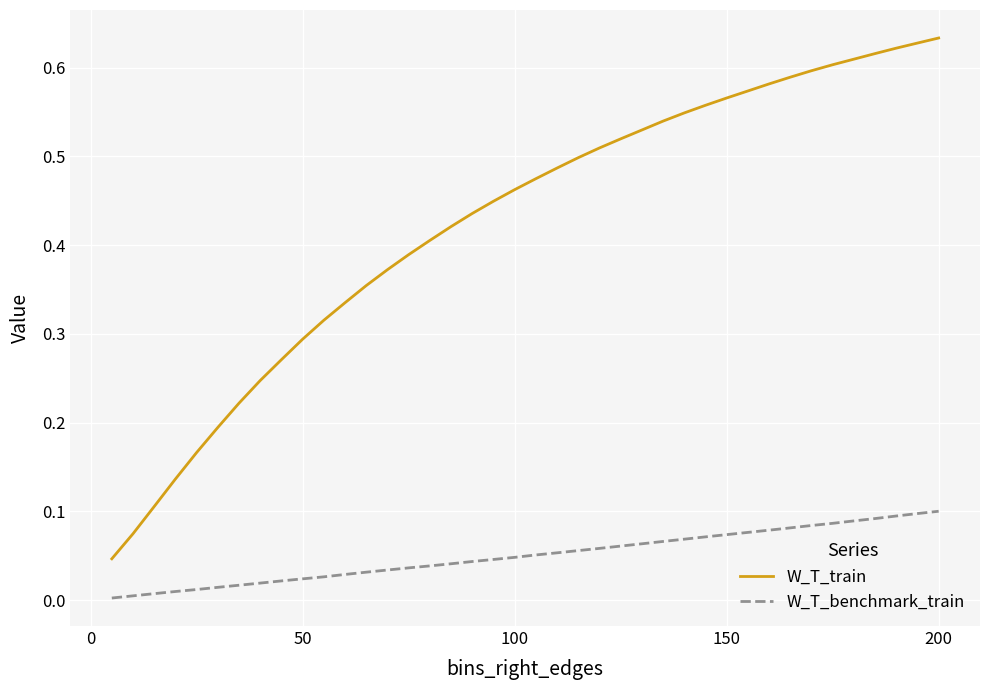

List the series in order of their overall mean, highest first.

W_T_train, W_T_benchmark_train